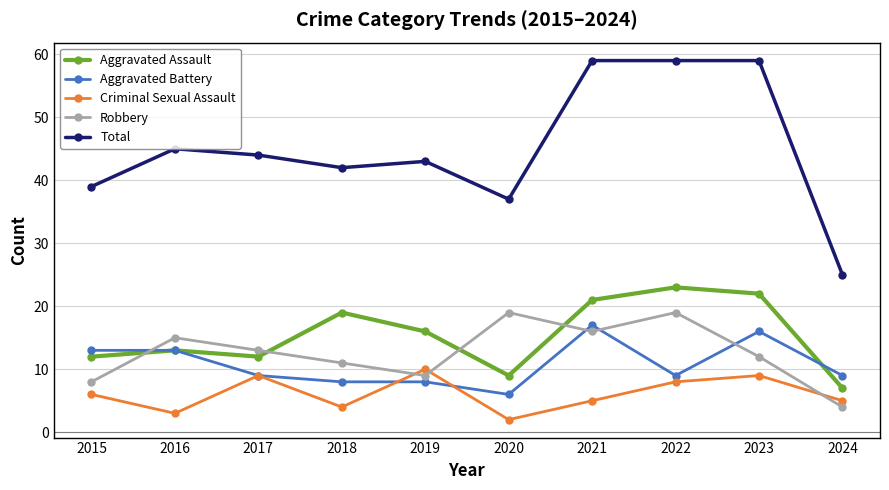

What is the minimum value shown in the chart?

2